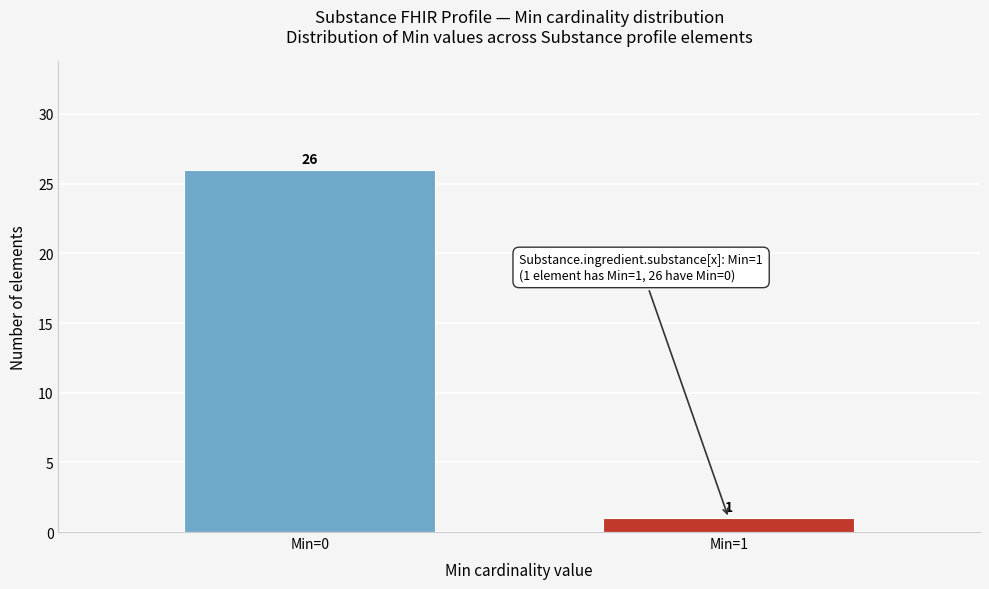

Reading right to left, transcribe all the data shown in this chart.

Min=1=1	Min=0=26